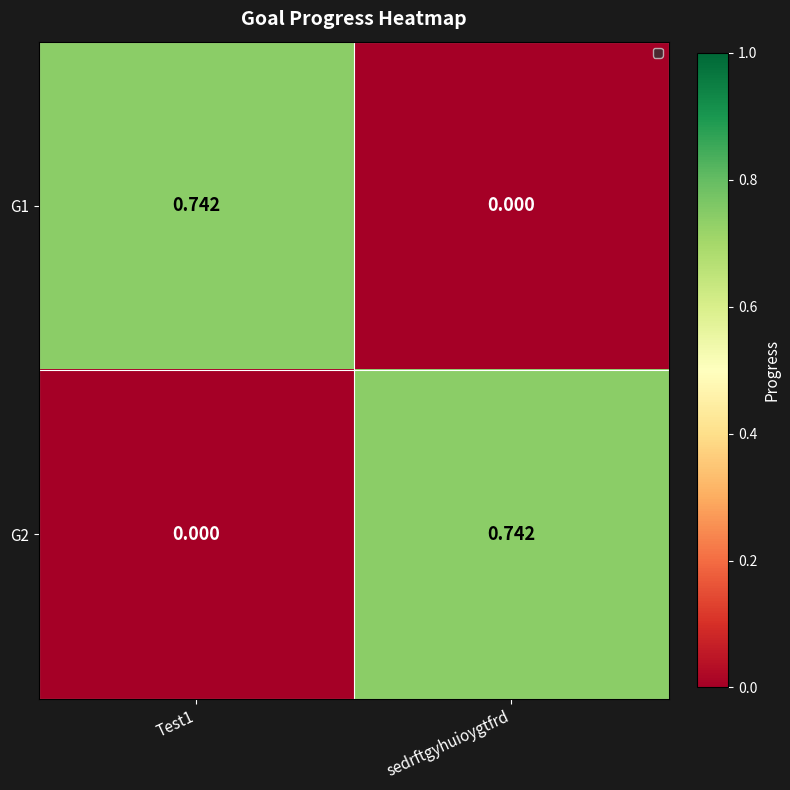

How many positive values does the G1 series have?

1